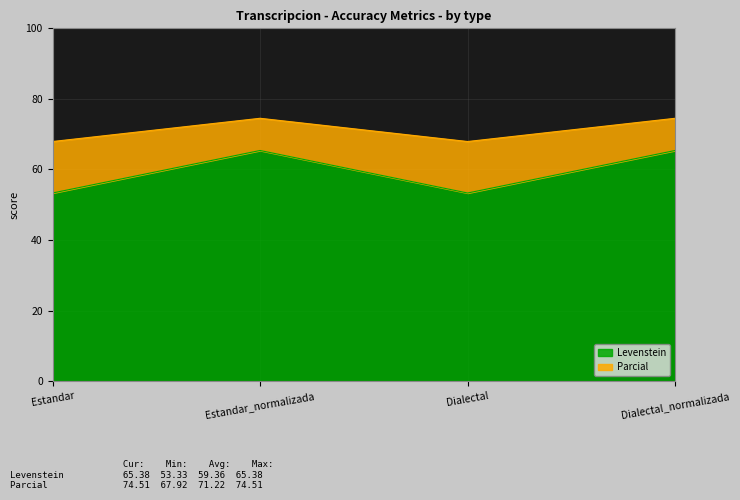

Between Estandar and Dialectal, which series saw the biggest shift?

Levenstein